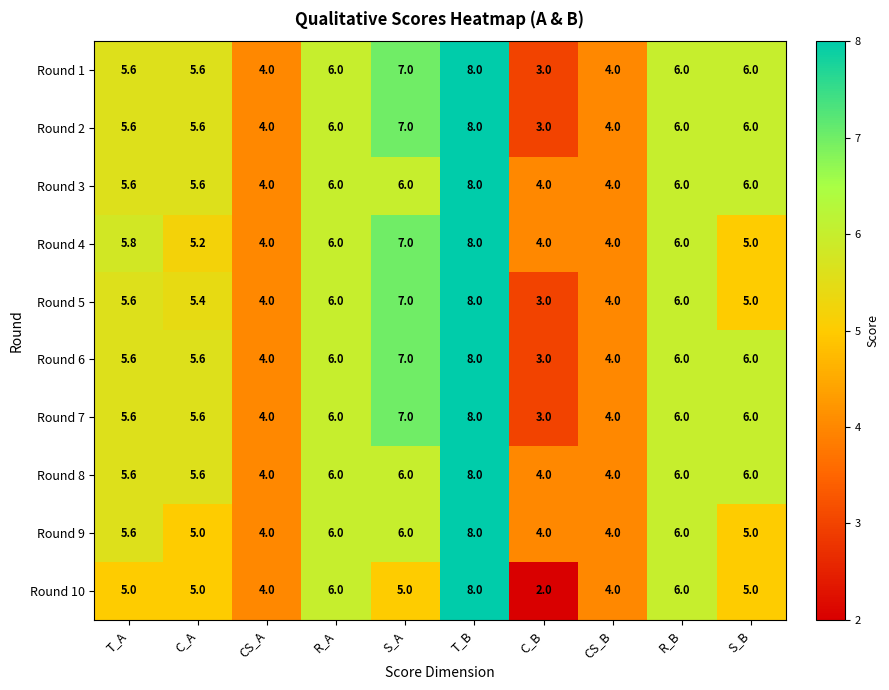

Where does the Round 4 series first go above 5?

T_A